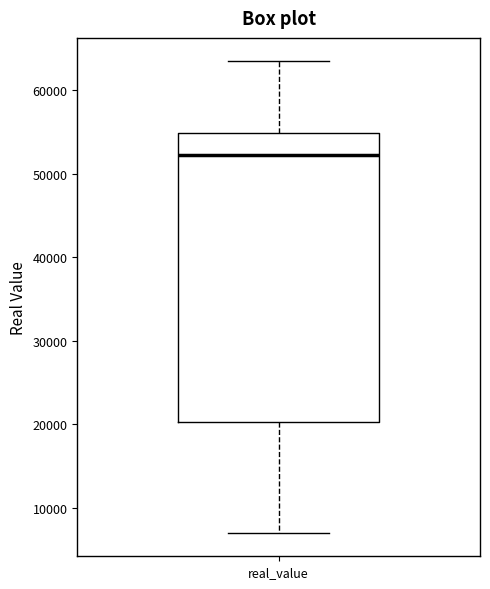

Transcribe this box plot: give where the median line is, the range the box spans, and where the two whiskers end, as read against the y-axis. The values are not printed on the chart, so give them approximately, as read against the axis.

median 52000, box 20000 to 55000, whiskers 7000 to 63000